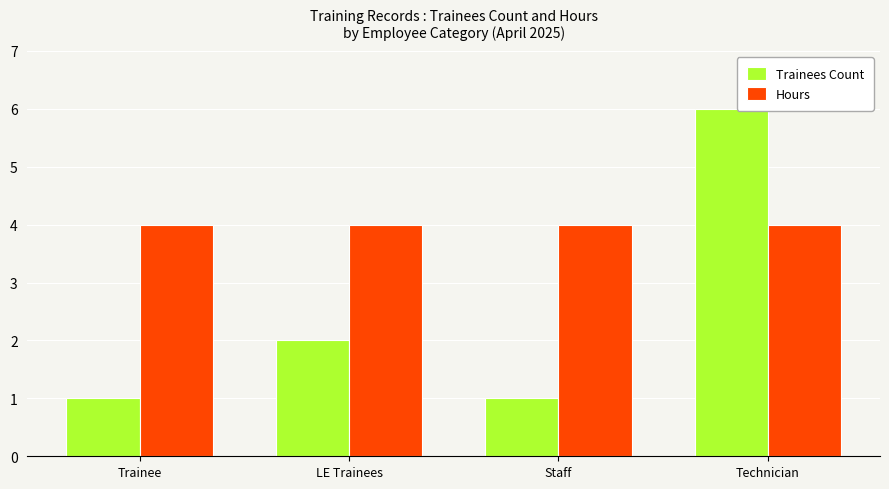

What position from the left is LE Trainees?

2